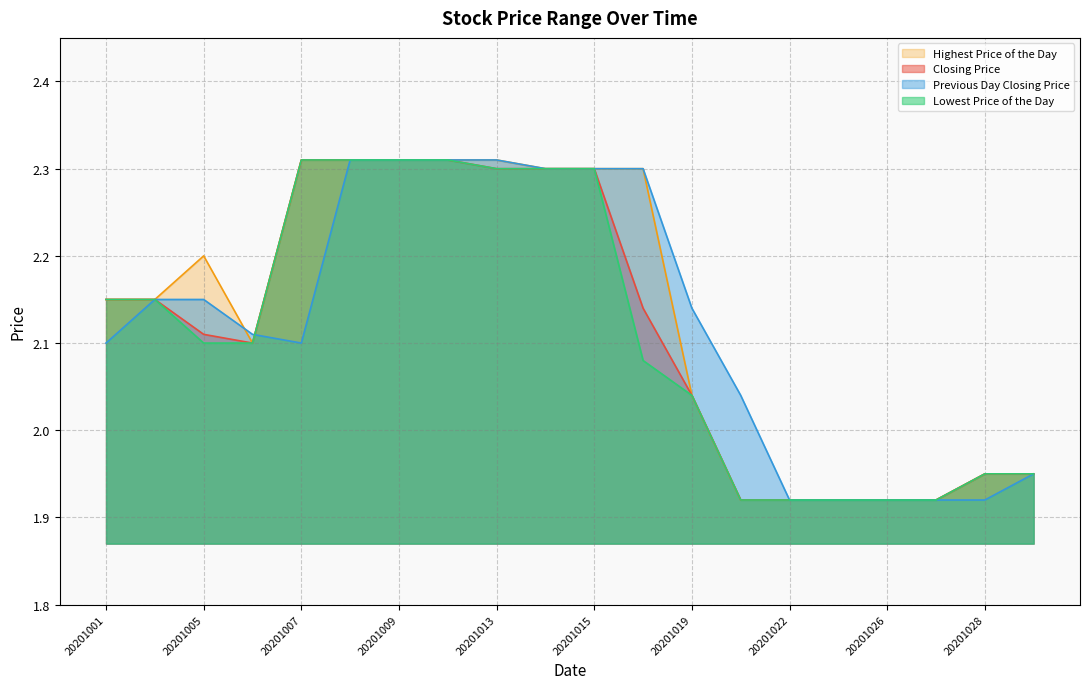

Which series changed the most between 20201006 and 20201027?

Previous Day Closing Price